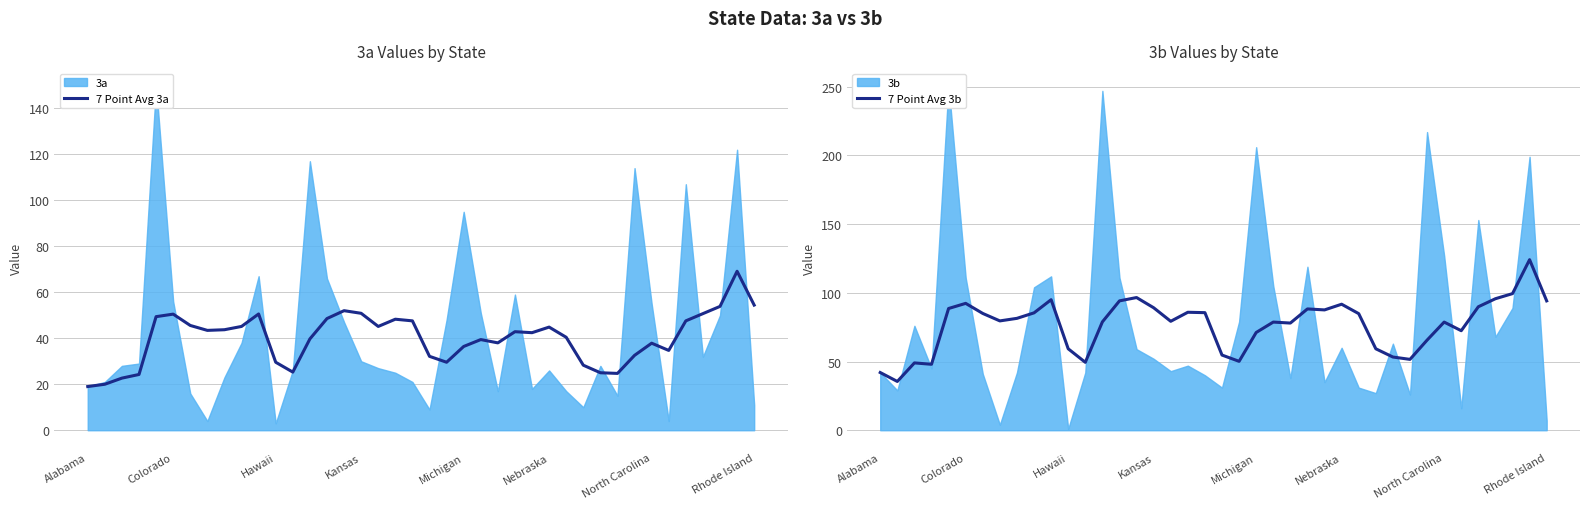

Count the number of data series in this chart.

2